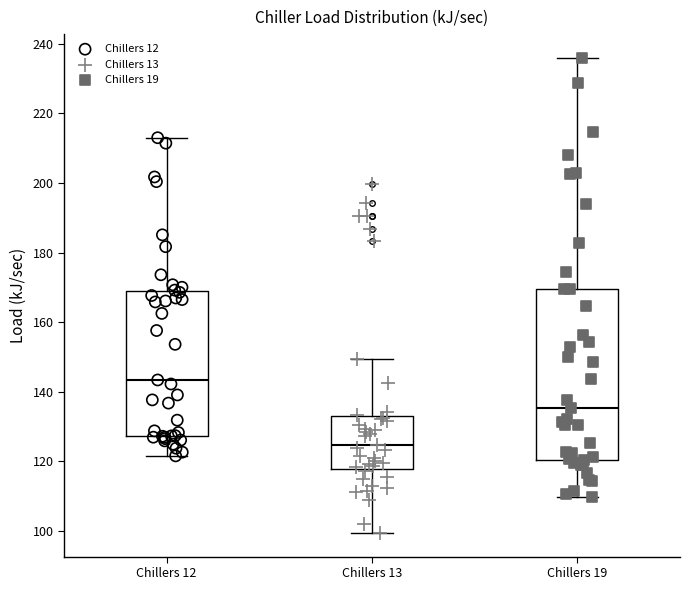

Reading left to right, read every box against the y-axis: the position of its median line, the range the box covers, and the ends of its whiskers. The values are not printed on the chart, so give them approximately, as read against the axis.

Chillers 12: median 144, box 128 to 168, whiskers 122 to 212
Chillers 13: median 124, box 118 to 132, whiskers 100 to 150
Chillers 19: median 136, box 120 to 170, whiskers 110 to 236